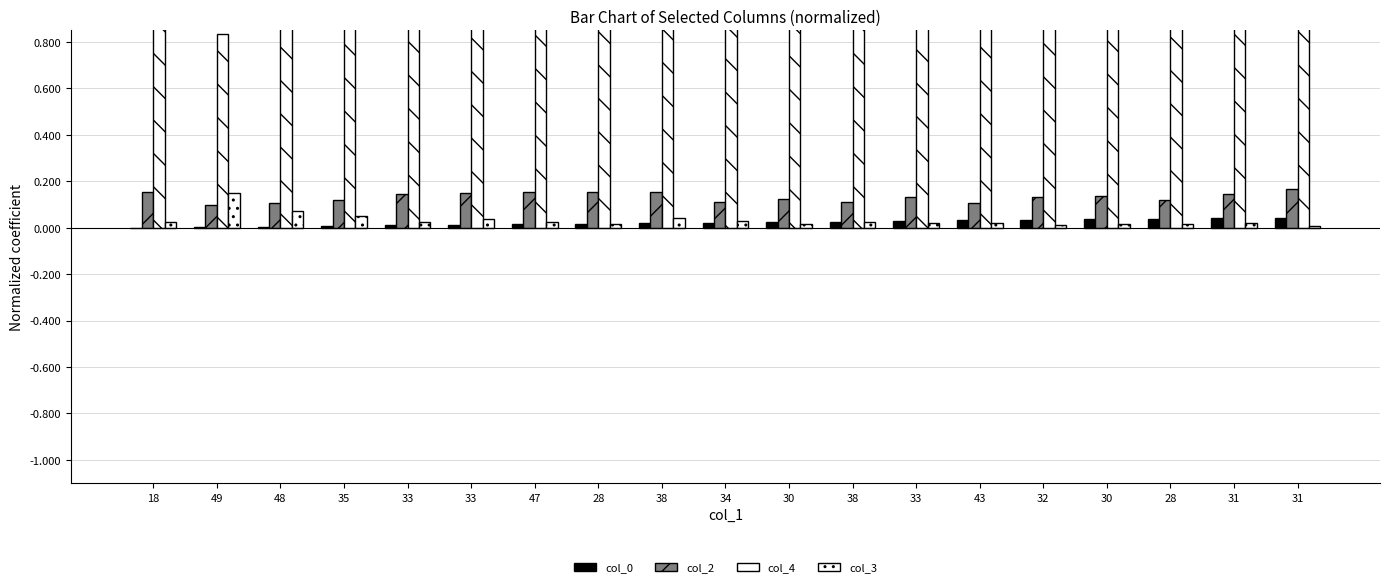

Which category has the highest value across all series?

28